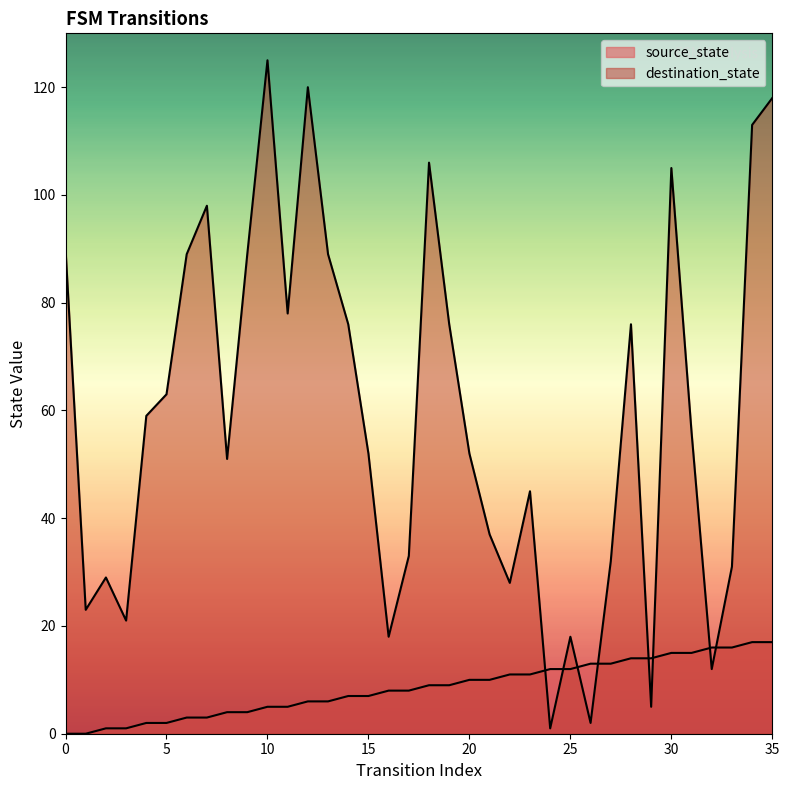

At how many categories does at least one series exceed 64?

15